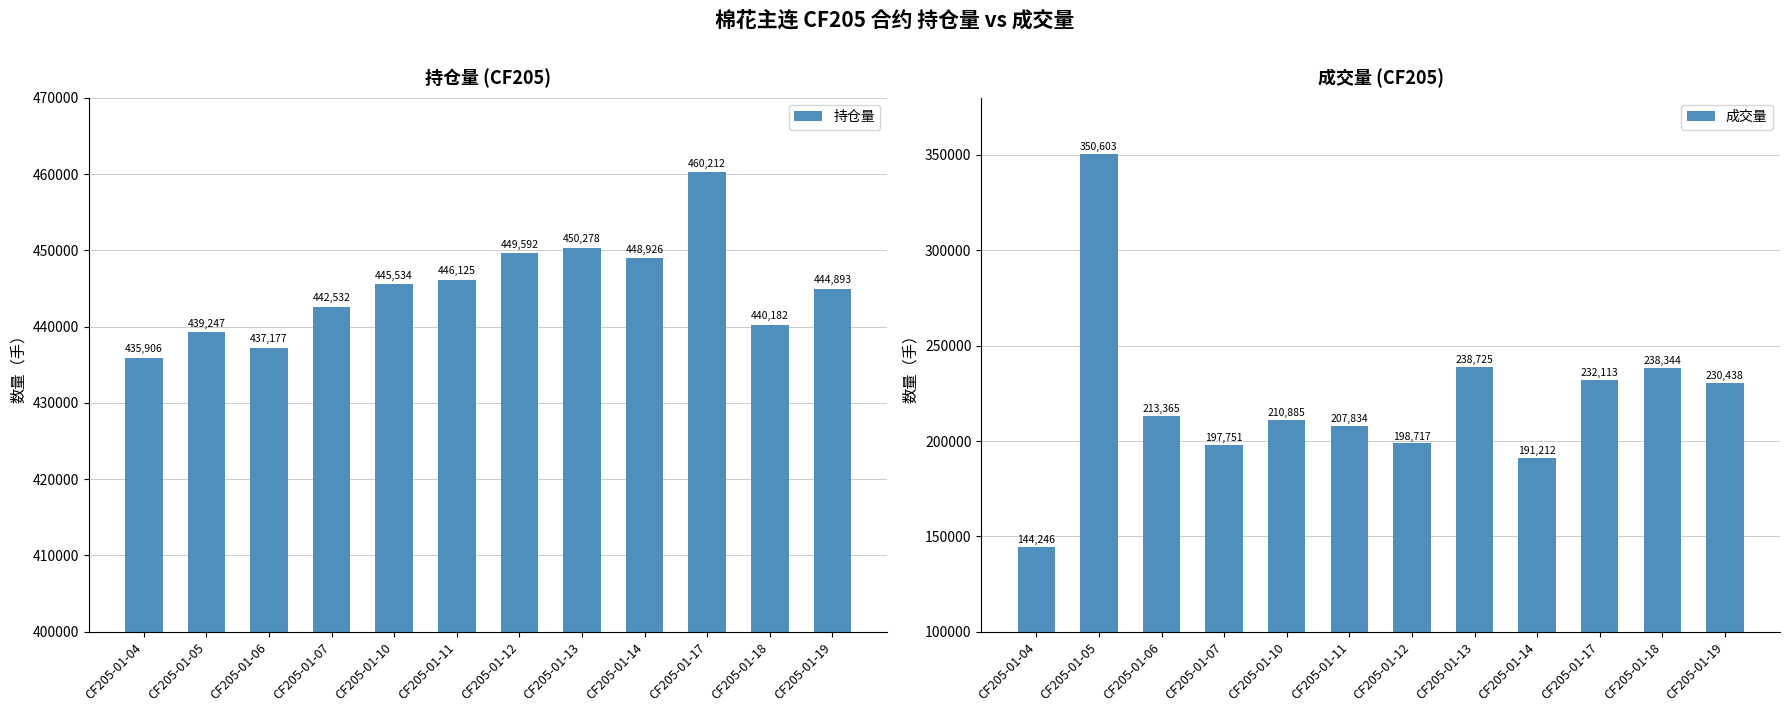

What is the approximate value of 持仓量 at CF205-01-13, to the nearest 10?

450280